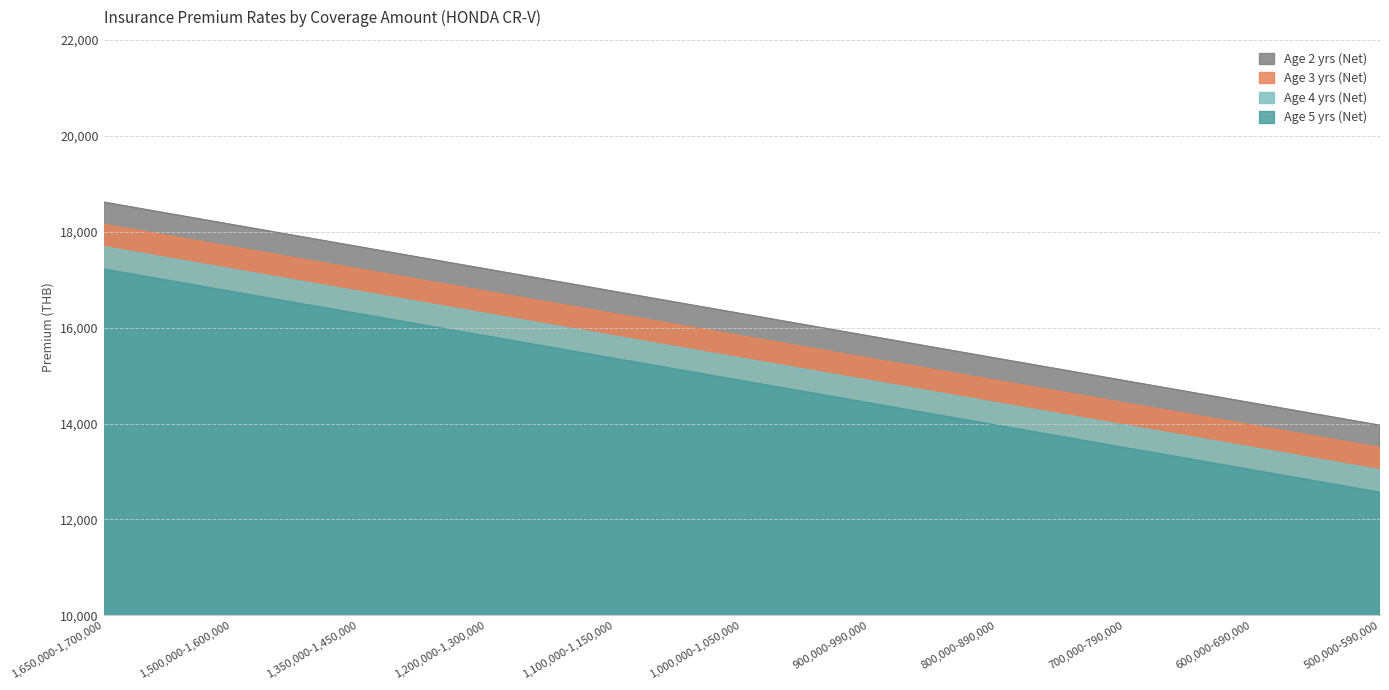

List the labels in order of Age 4 yrs (Net) value, smallest first.

500,000-590,000, 600,000-690,000, 700,000-790,000, 800,000-890,000, 900,000-990,000, 1,000,000-1,050,000, 1,100,000-1,150,000, 1,200,000-1,300,000, 1,350,000-1,450,000, 1,500,000-1,600,000, 1,650,000-1,700,000